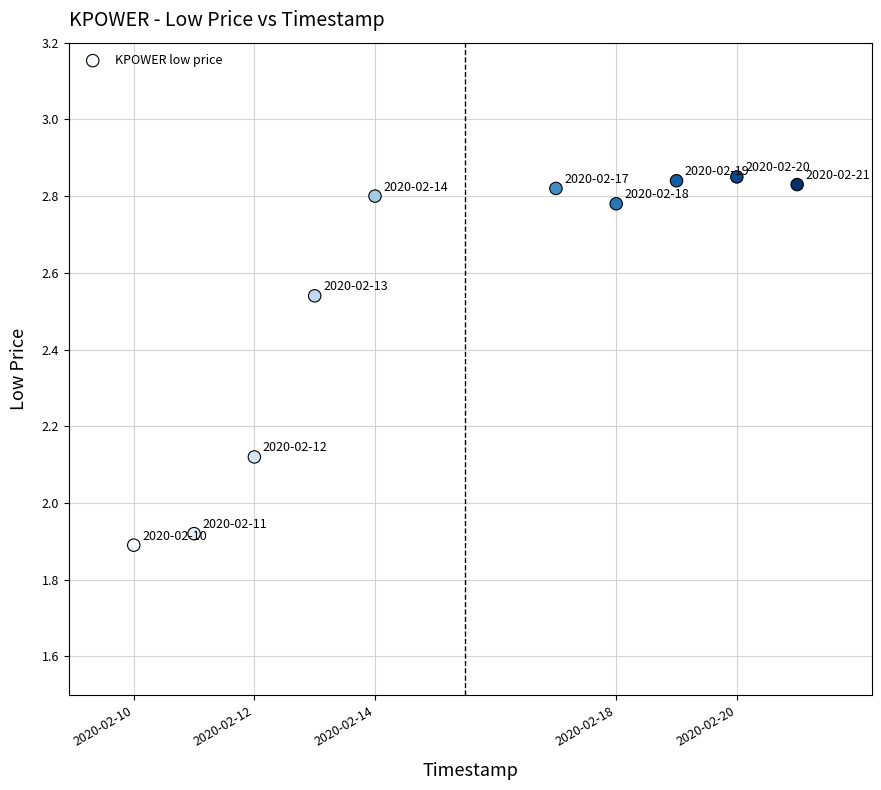

What is the average X value?

1581768000.0